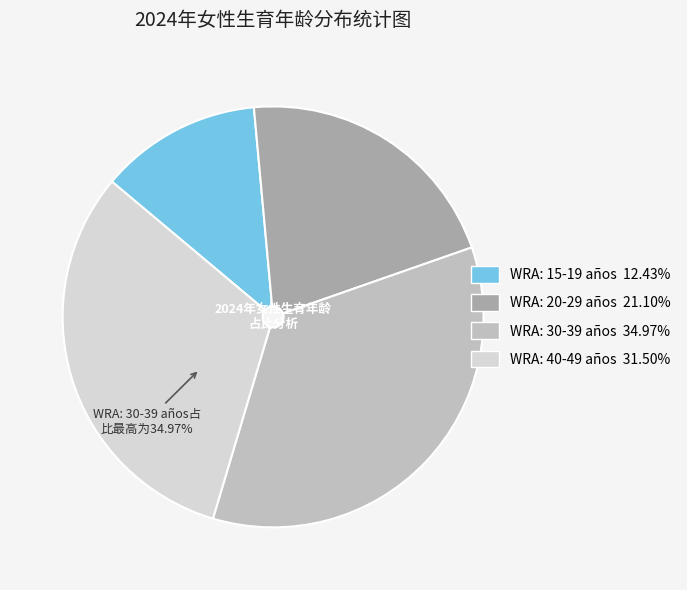

Which category has the smallest portion of the pie?

WRA: 15-19 años